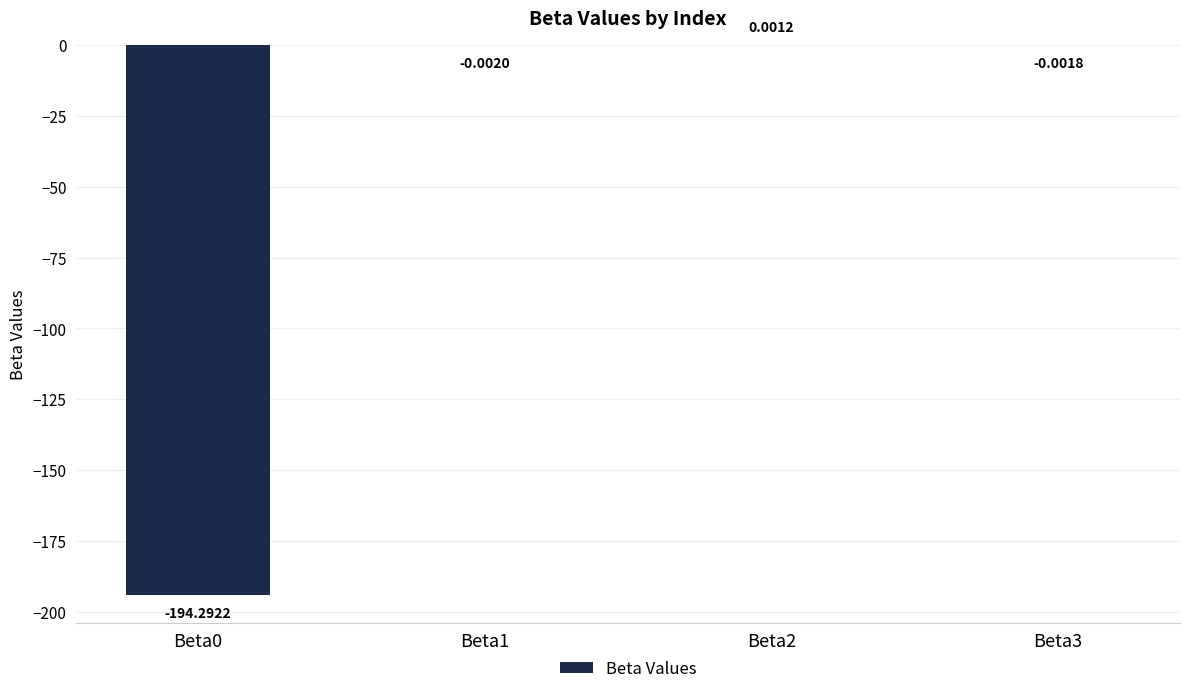

What is the sum of the values at Beta3 and Beta0?

-194.3